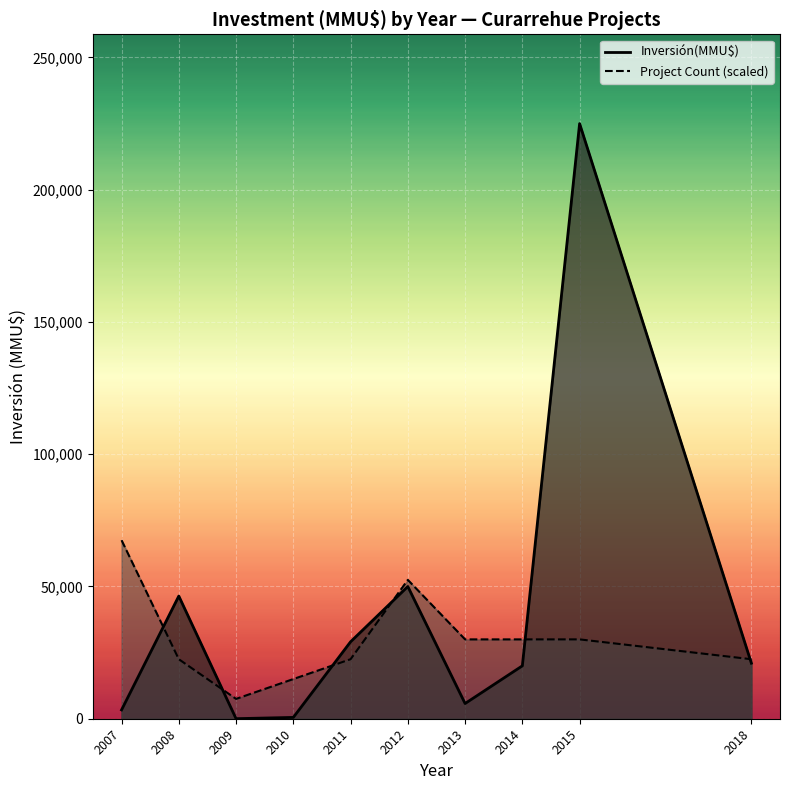

How many lines are shown in the chart?

2